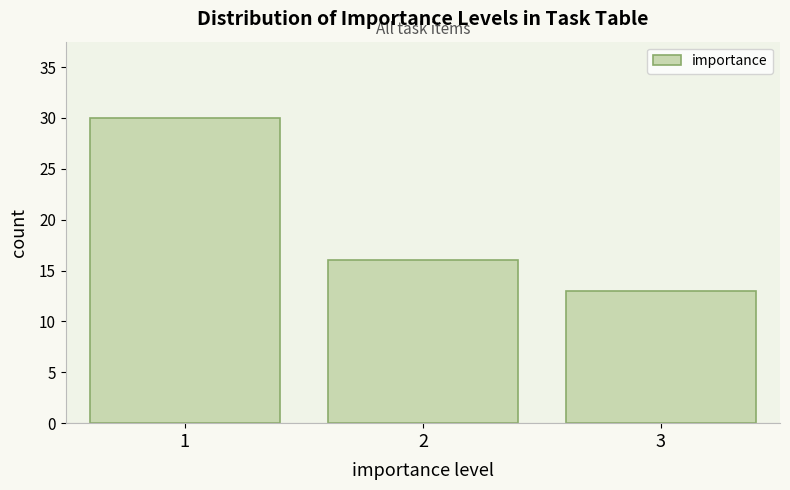

Reading left to right, list all the values displayed in this chart.

1=30	2=16	3=13